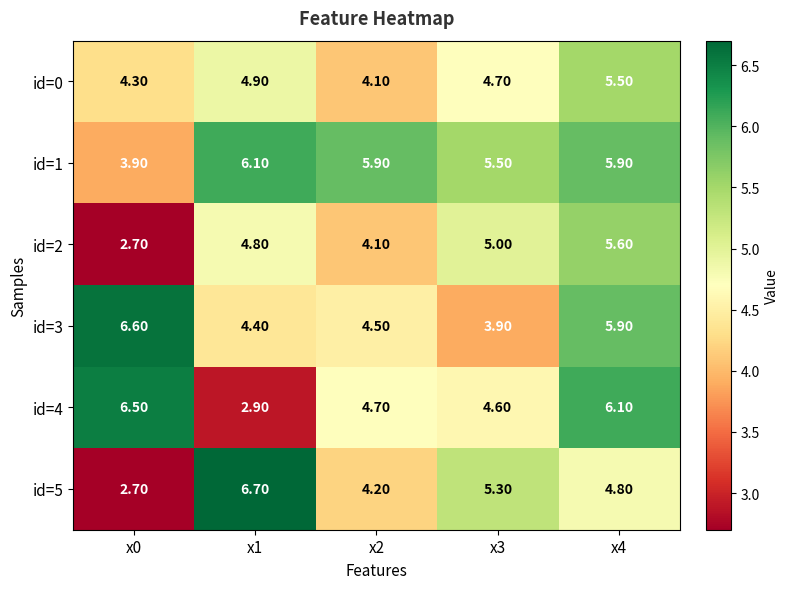

List the series in order of their peak value, lowest first.

id=0, id=2, id=1, id=4, id=3, id=5